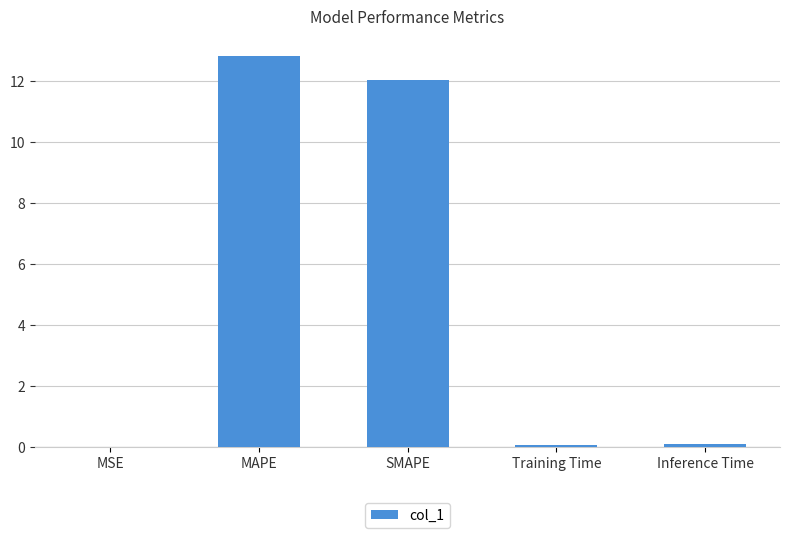

What is the approximate value at SMAPE?

12.1